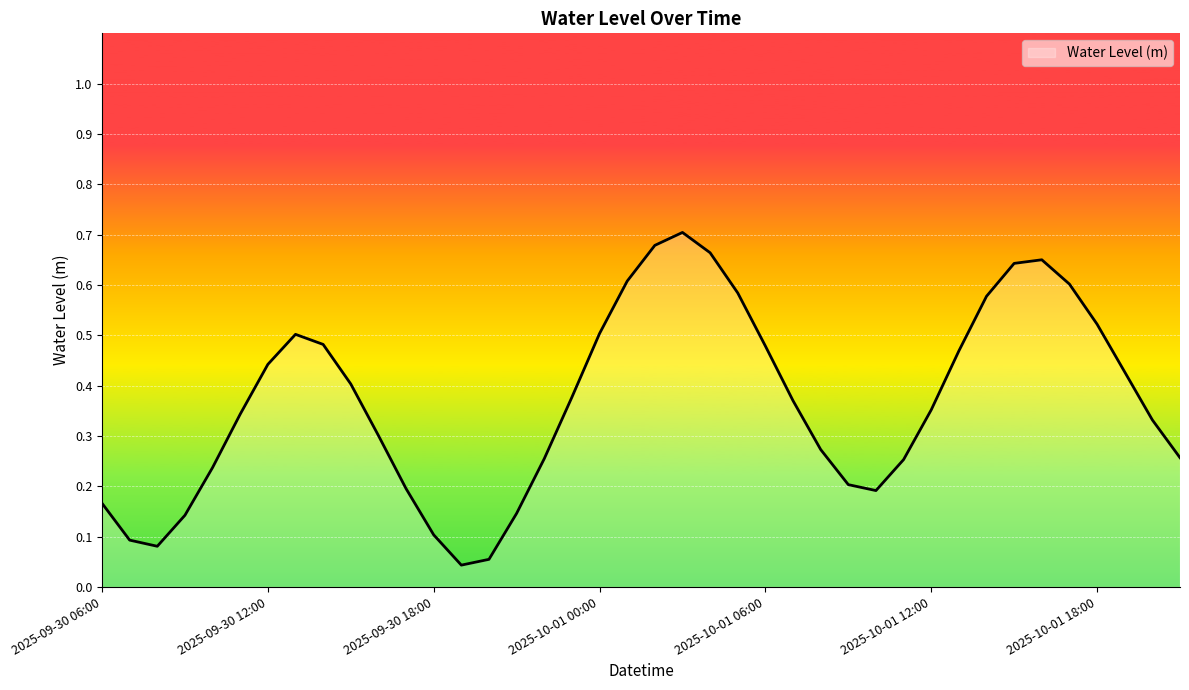

Where is the first local maximum?

2025-09-30 13:00